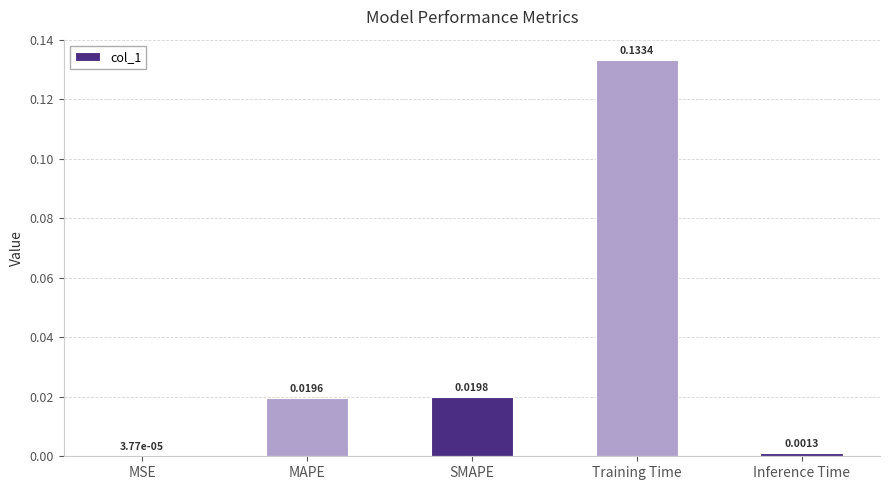

How many data points does each series have?

5